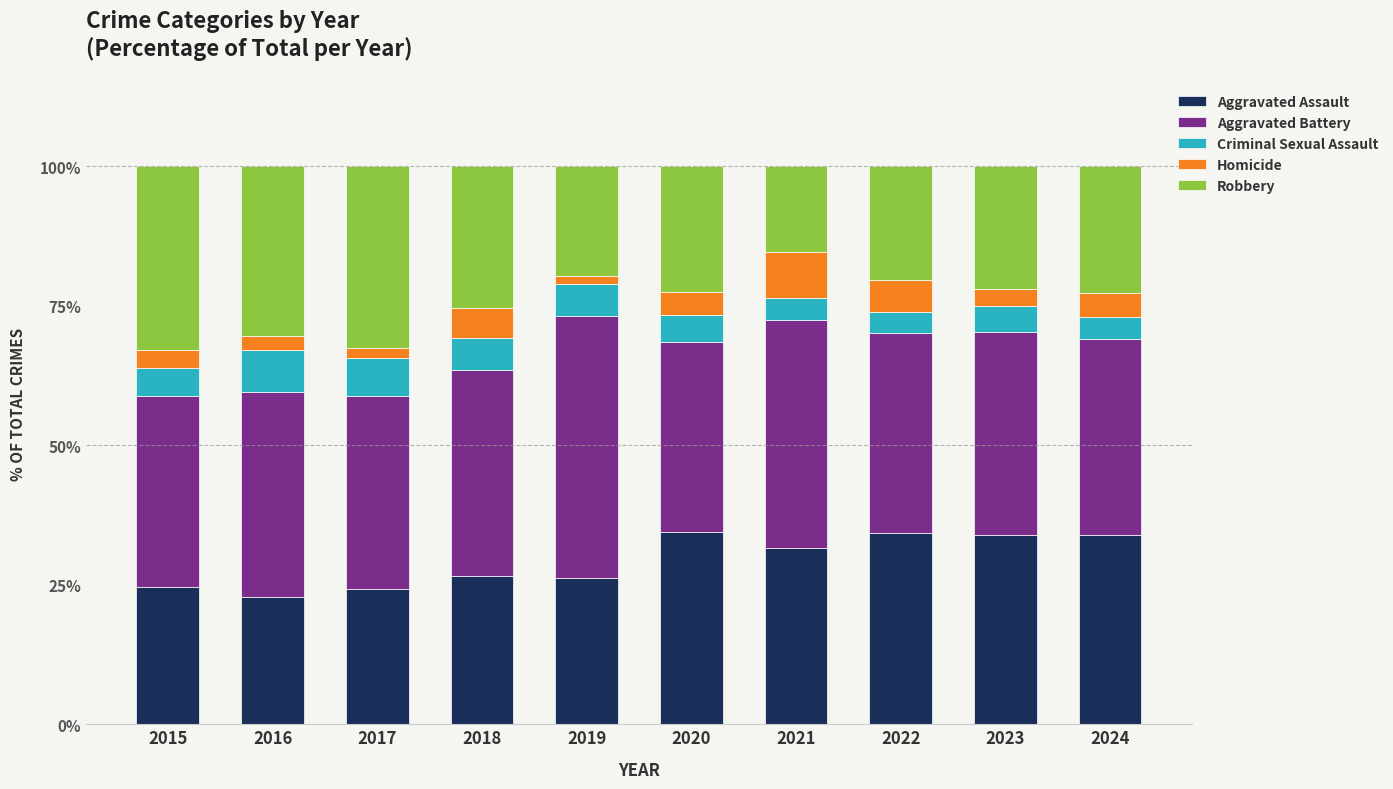

What is the total value across all series at 2016?

100.0